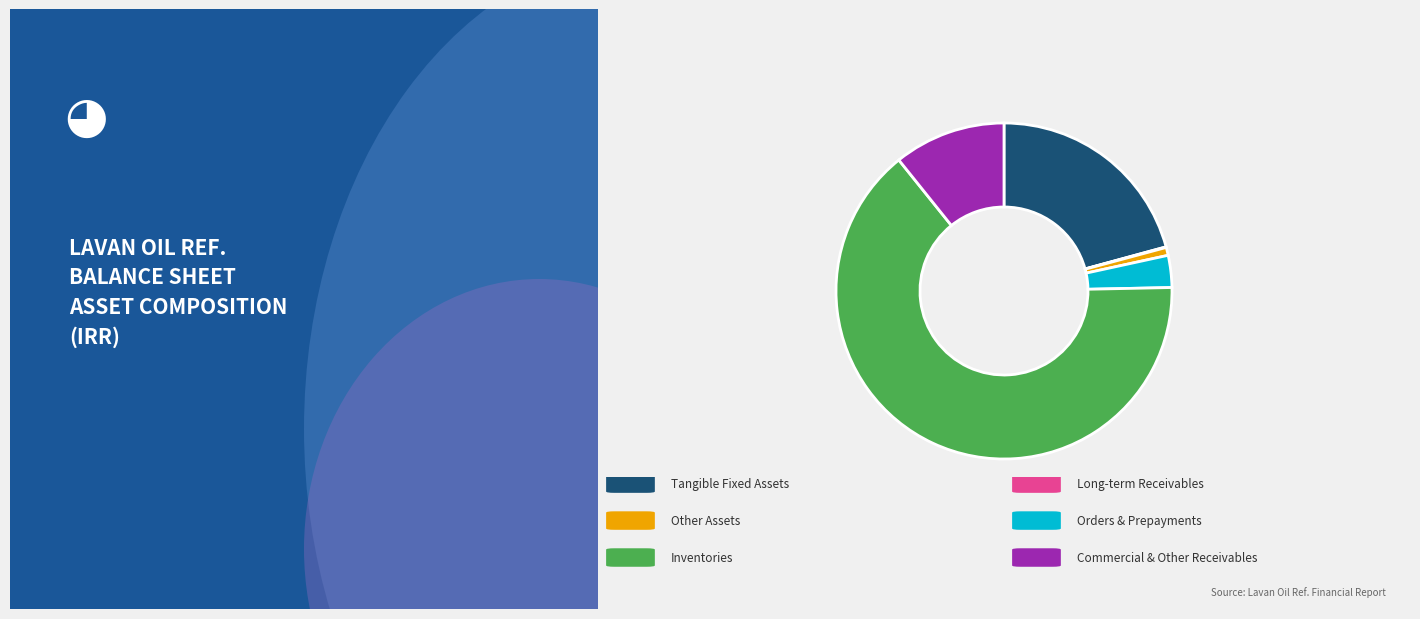

Does any single category account for the majority?

Yes